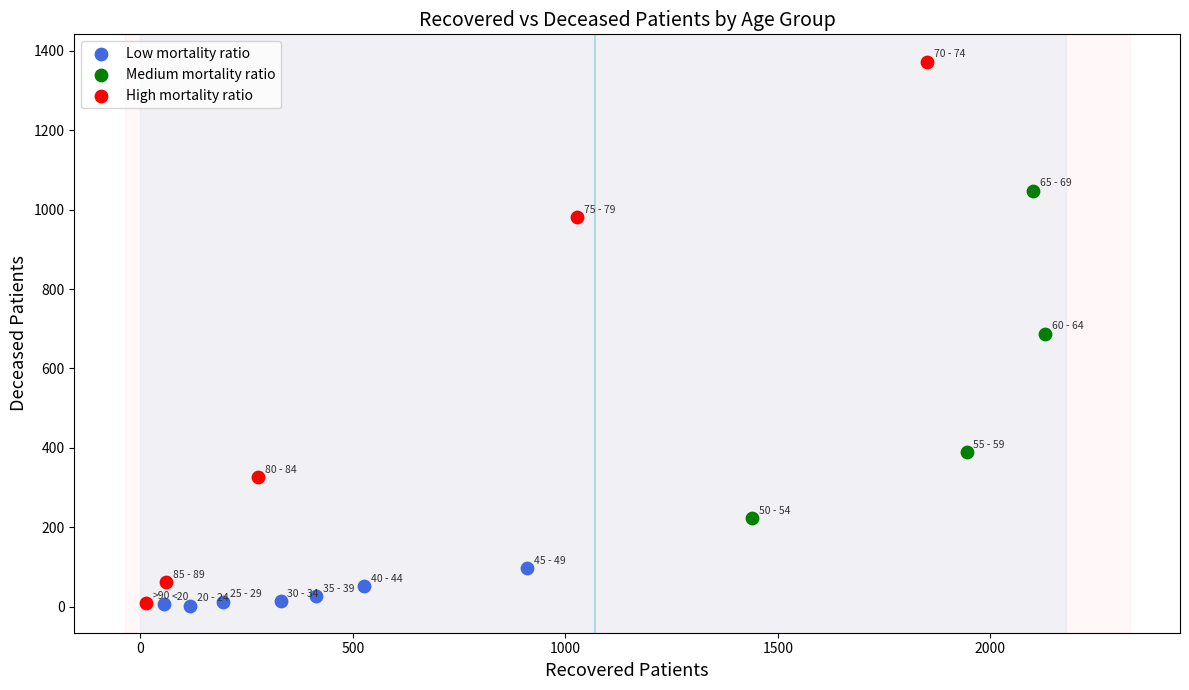

Which series has the widest spread of Y values?

High mortality ratio